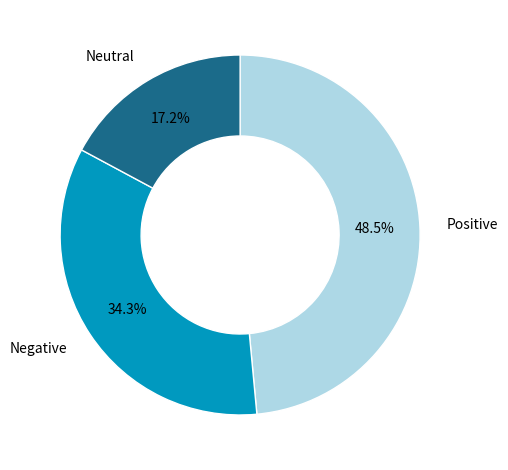

Is there a majority slice in this chart?

No